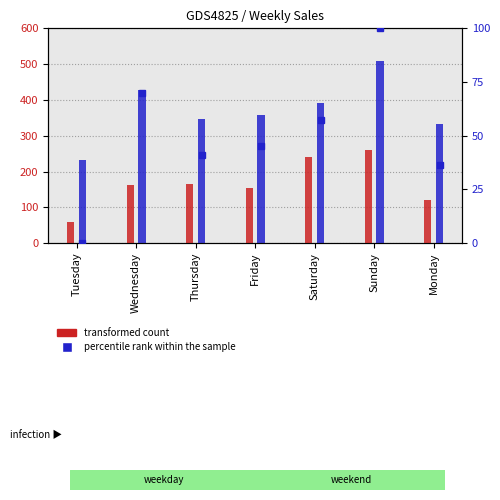

Does the chart contain any negative values?

No